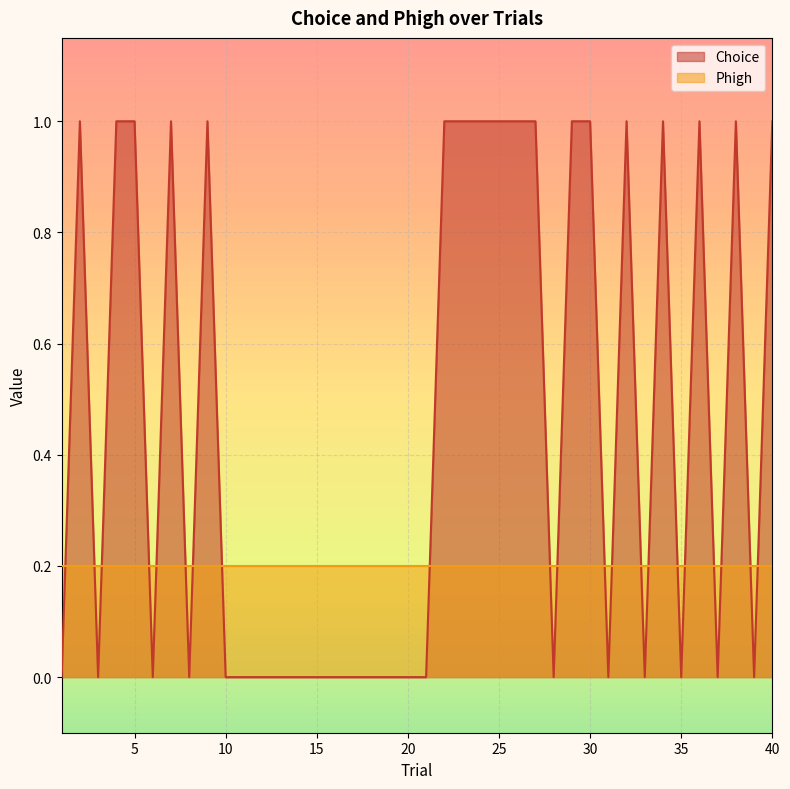

Reading left to right, extract all data points from this chart.

0	1	0	1	1	0	1	0	1	0	0	0	0	0	0	0	0	0	0	0	0	1	1	1	1	1	1	0	1	1	0	1	0	1	0	1	0	1	0	1